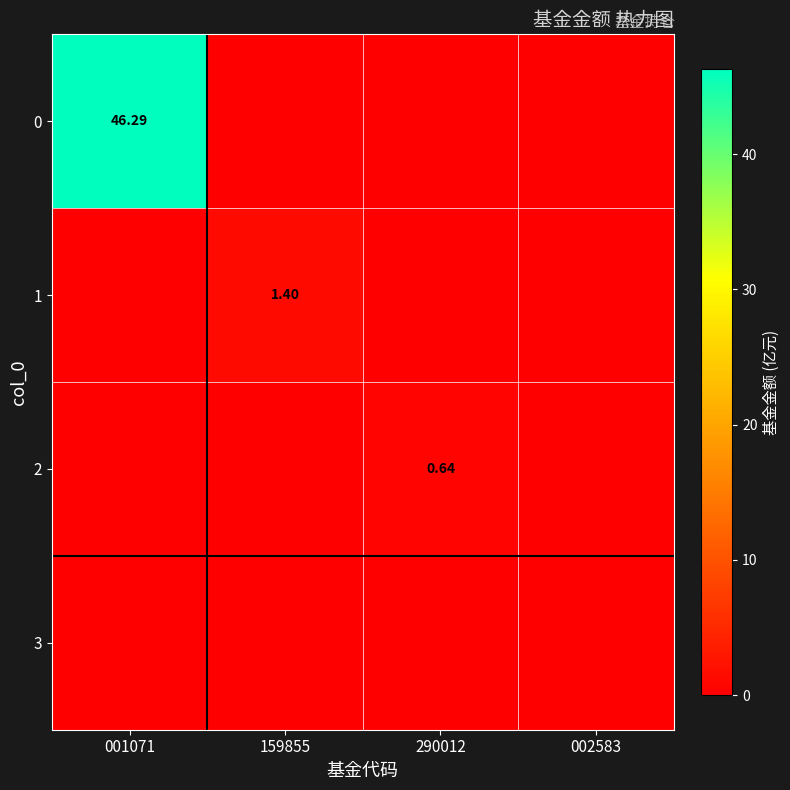

At which label does 0 reach its peak?

001071